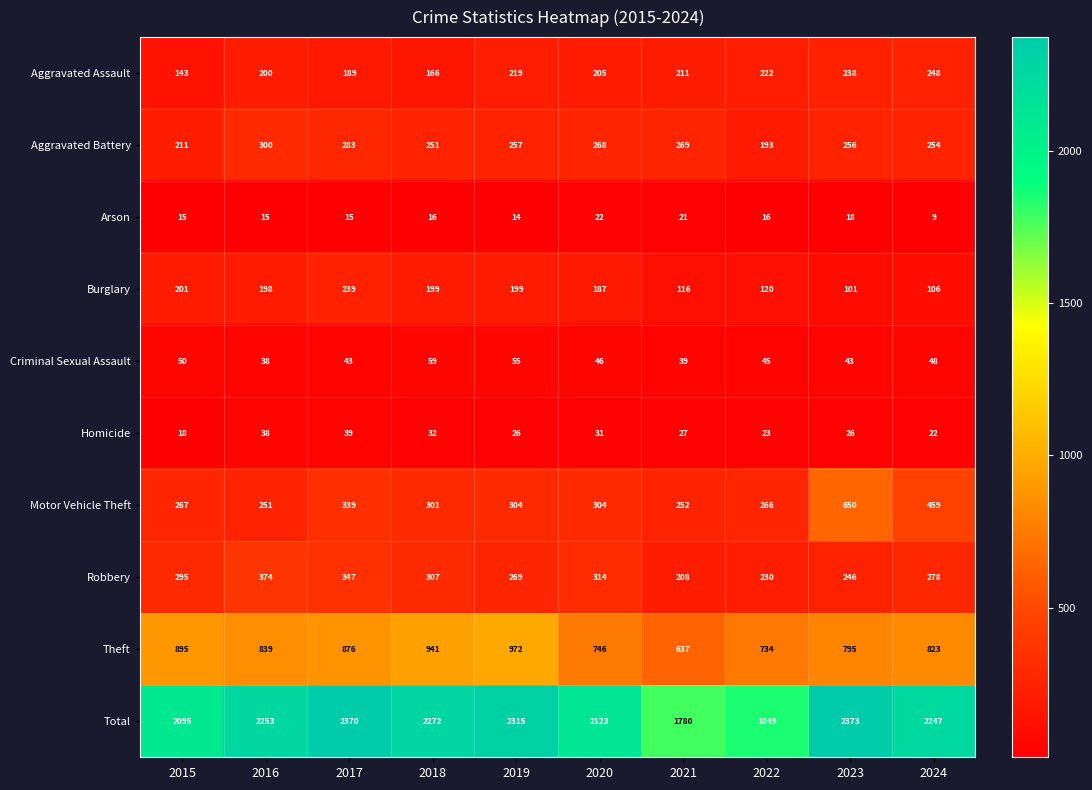

How many values in the Theft series are below 839?

5